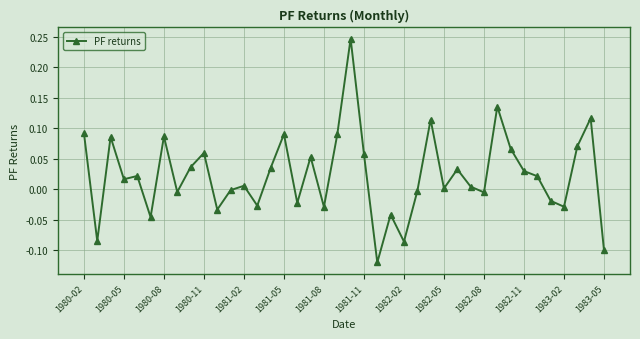

What is the difference between the maximum and minimum values?

0.4